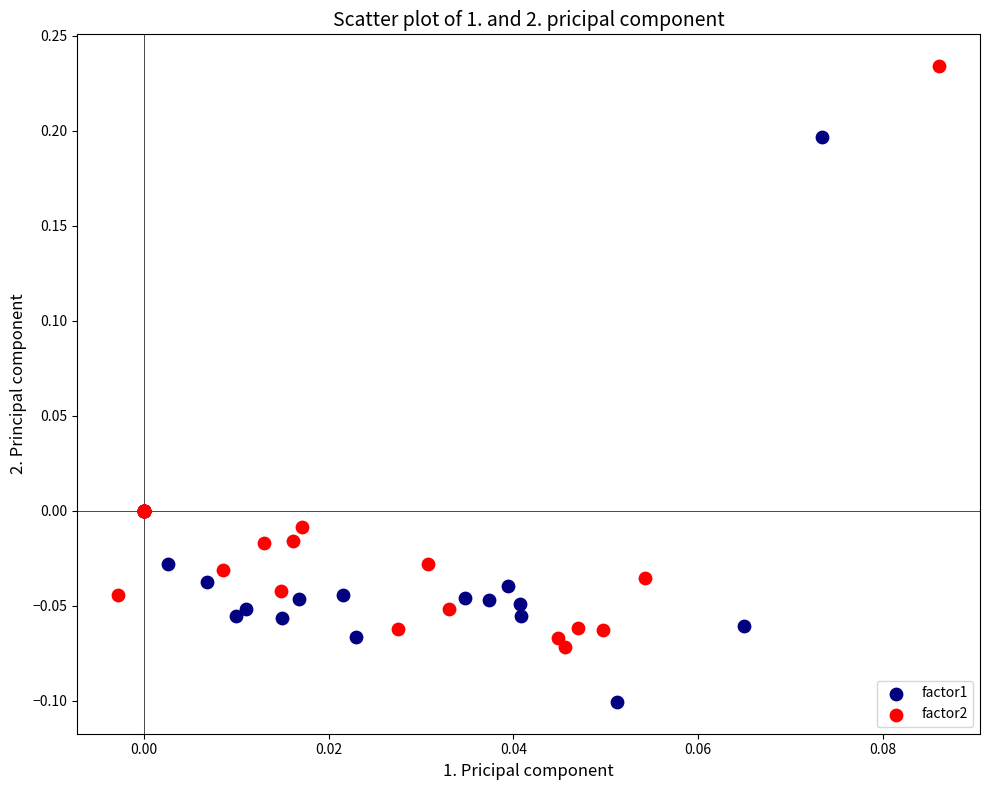

Which series contains the highest Y value?

factor2